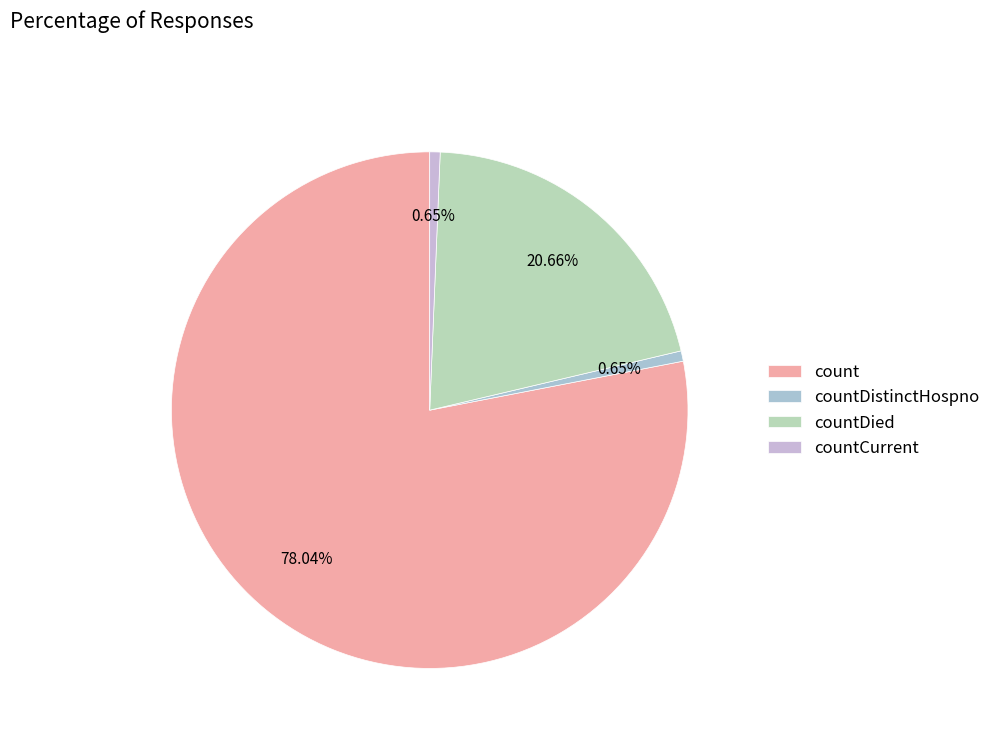

To the nearest percent, what percentage of the pie is countCurrent?

1%